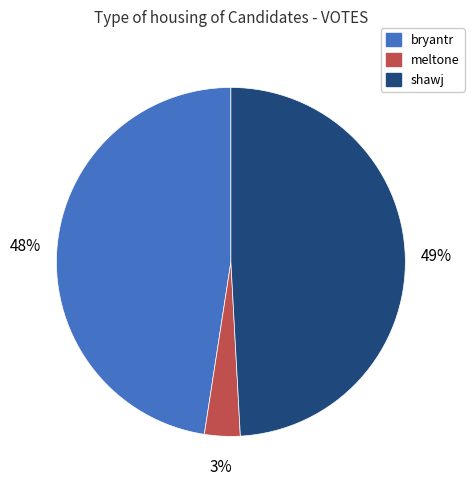

To the nearest percent, what is the average slice percentage?

33%